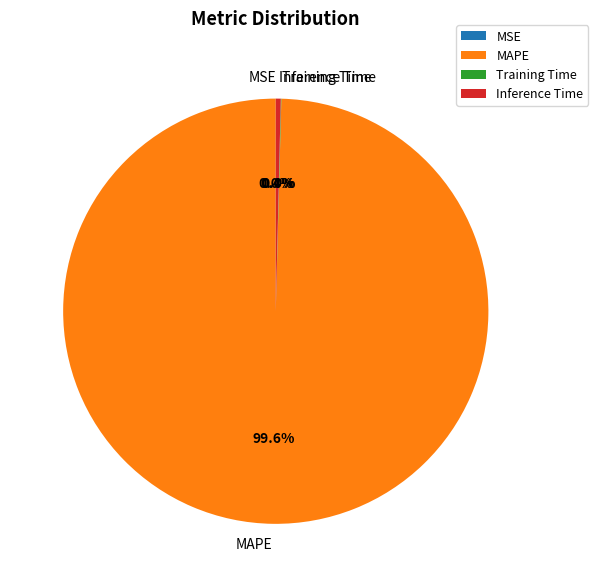

Is the sum of MAPE and Inference Time greater than half?

Yes